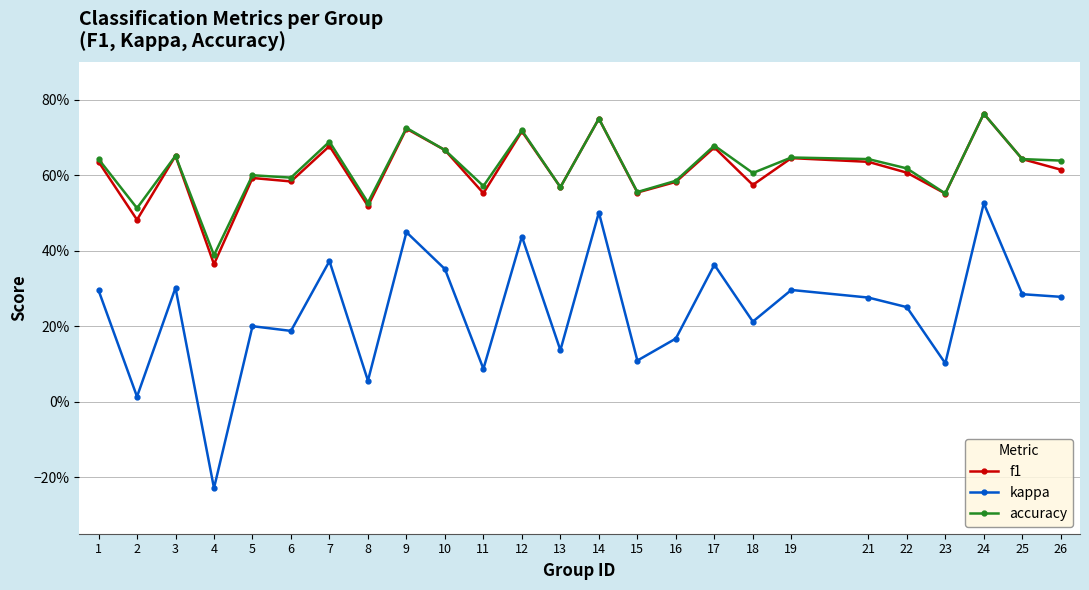

Does the chart have visible grid lines?

Yes